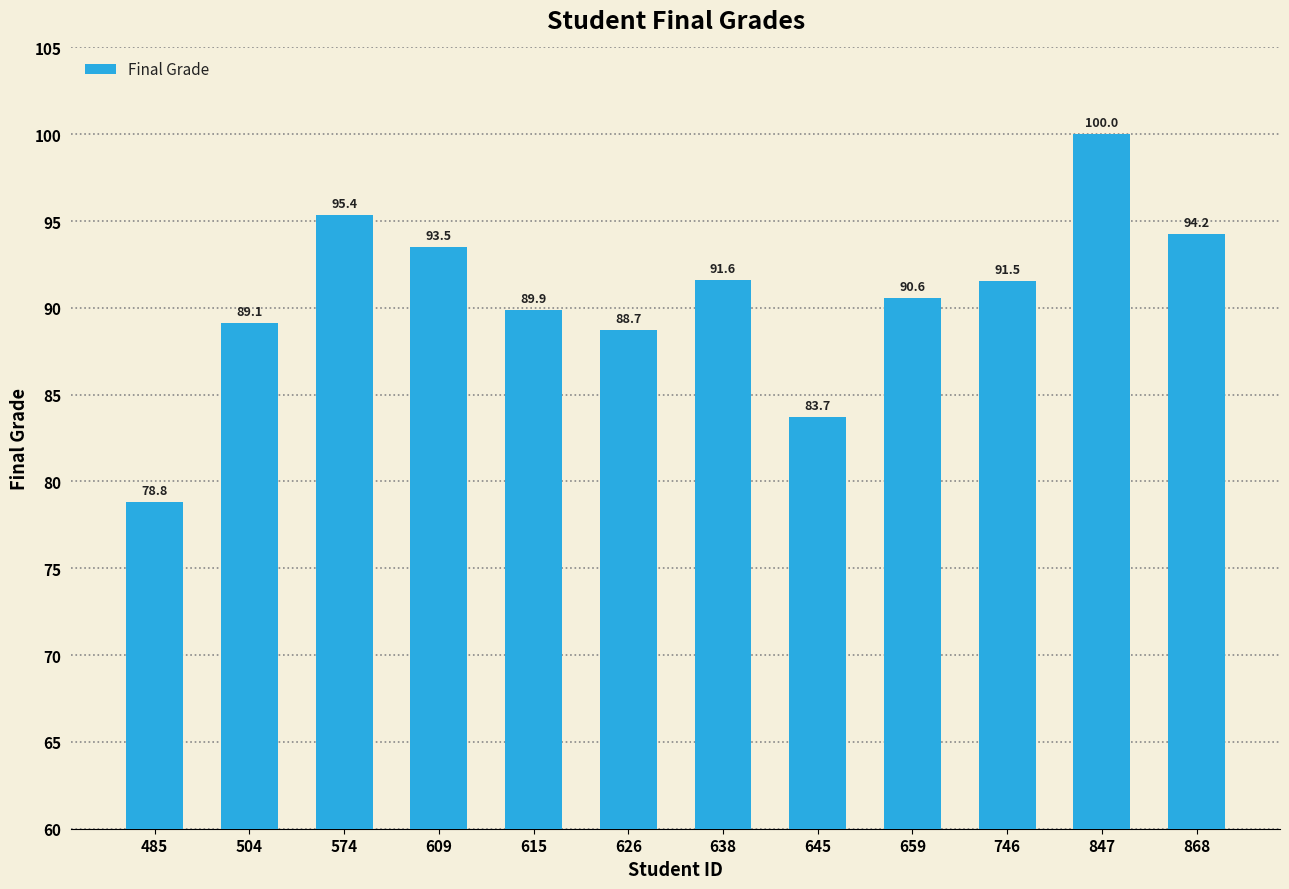

Reading right to left, transcribe all the data shown in this chart.

868=94.2	847=100.0	746=91.5	659=90.6	645=83.7	638=91.6	626=88.7	615=89.9	609=93.5	574=95.4	504=89.1	485=78.8